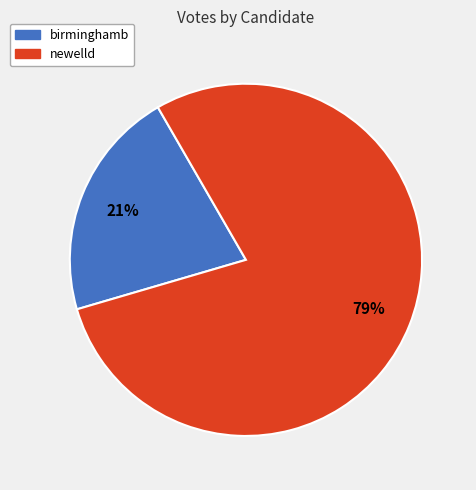

How many segments does this pie chart have?

2